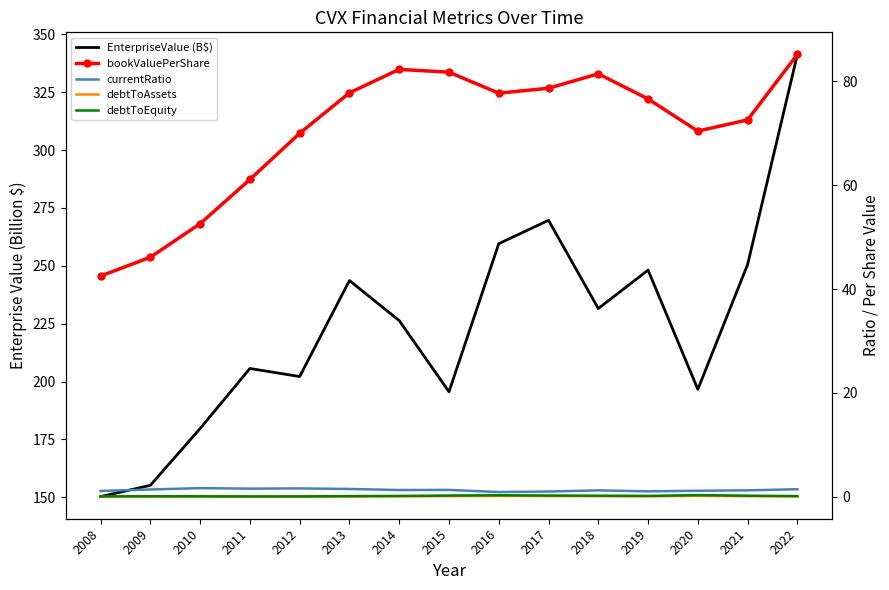

What is the sum of all bookValuePerShare values?

1056.8